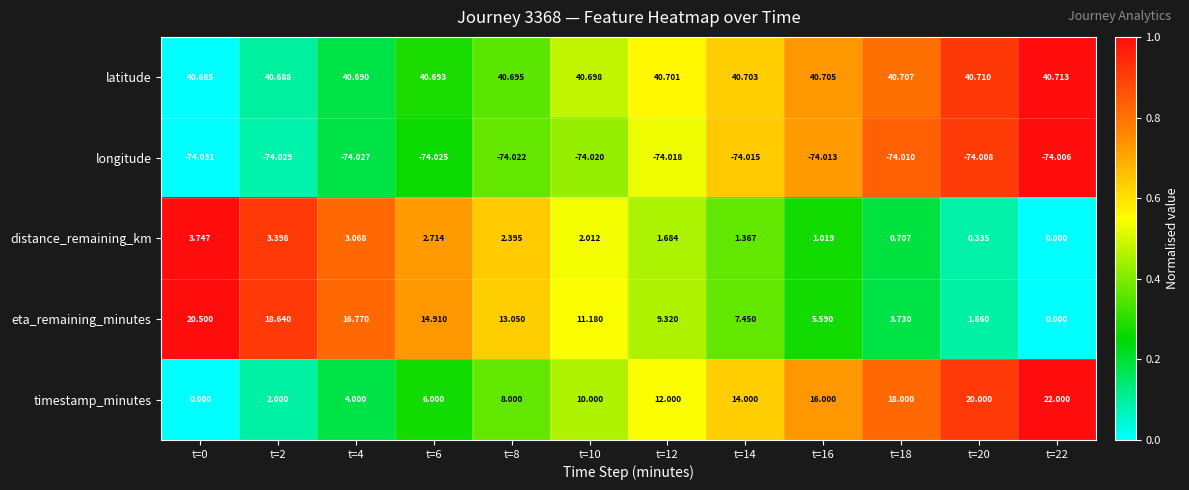

Rank the series at t=16 from lowest to highest value.

longitude, distance_remaining_km, eta_remaining_minutes, timestamp_minutes, latitude